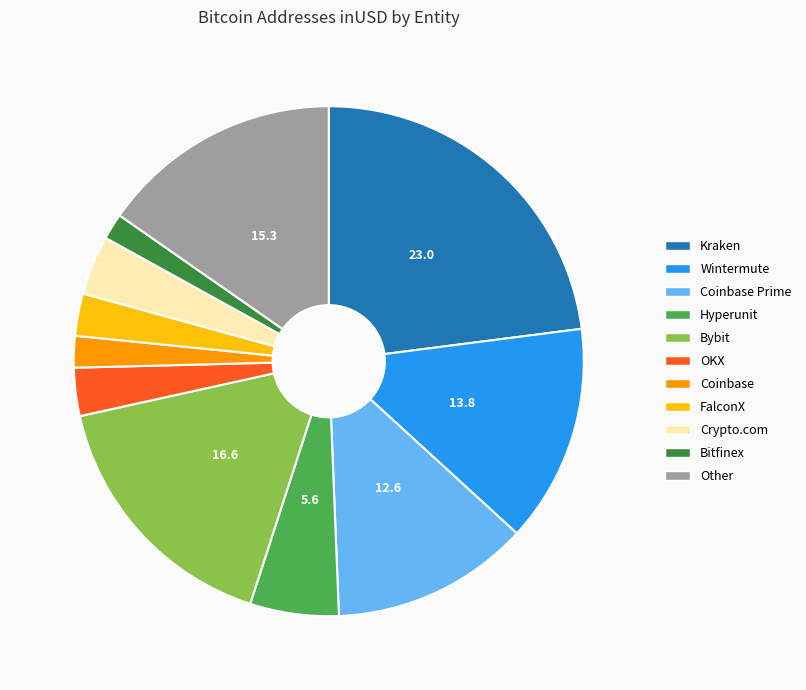

Is the sum of Coinbase and Hyperunit greater than half?

No